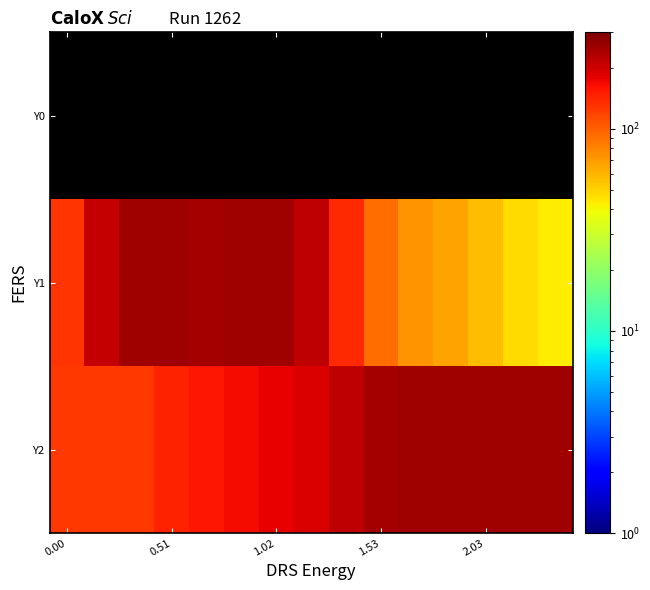

At which category is the sum across all series the highest?

1.02